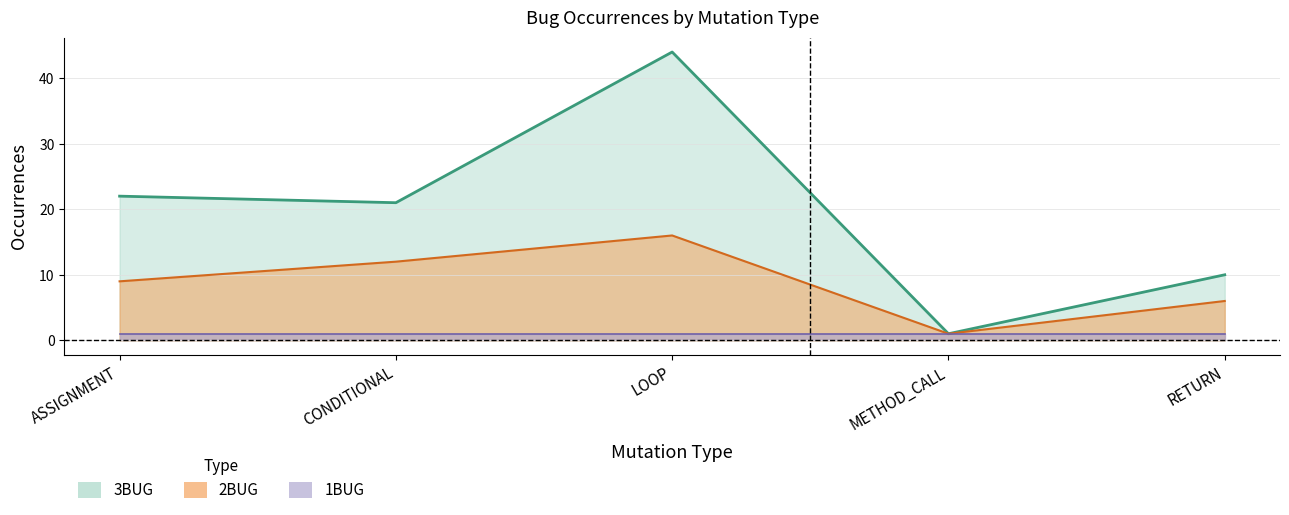

Rank the categories by 2BUG value from lowest to highest.

METHOD_CALL, RETURN, ASSIGNMENT, CONDITIONAL, LOOP